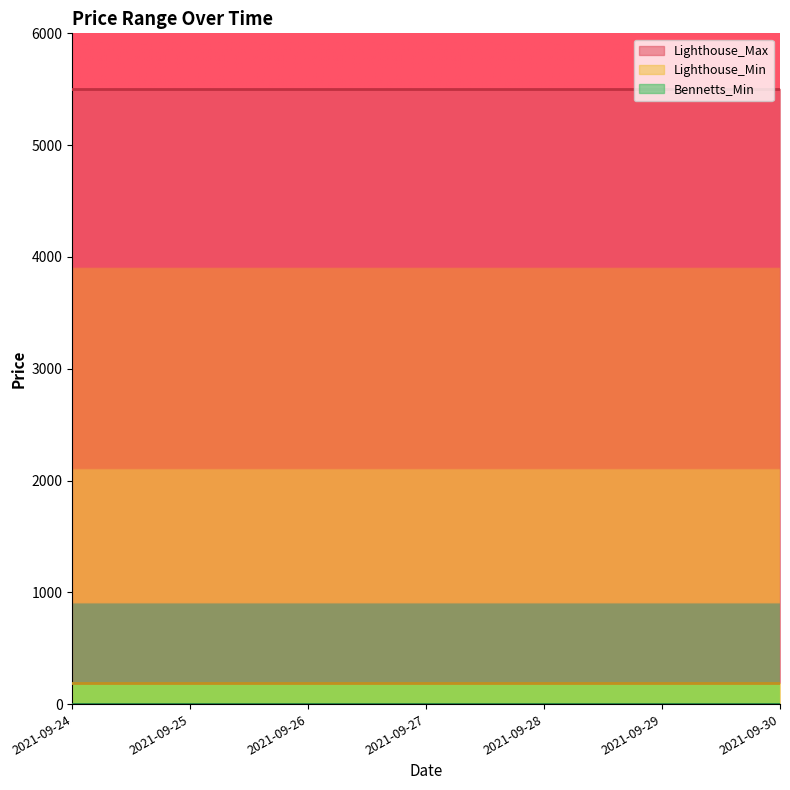

What is the total value across all series at 2021-09-29?

5685